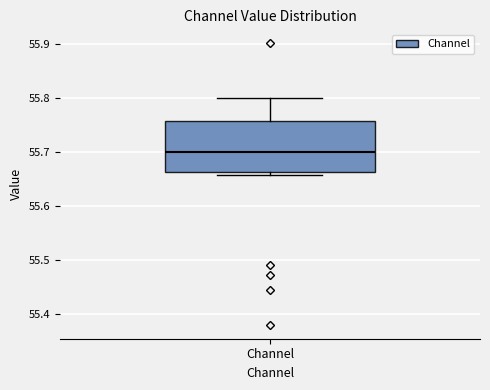

Transcribe this box plot: give where the median line is, the range the box spans, and where the two whiskers end, as read against the y-axis. The values are not printed on the chart, so give them approximately, as read against the axis.

median 55.70, box 55.66 to 55.76, whiskers 55.66 (just below the box's lower edge) to 55.80